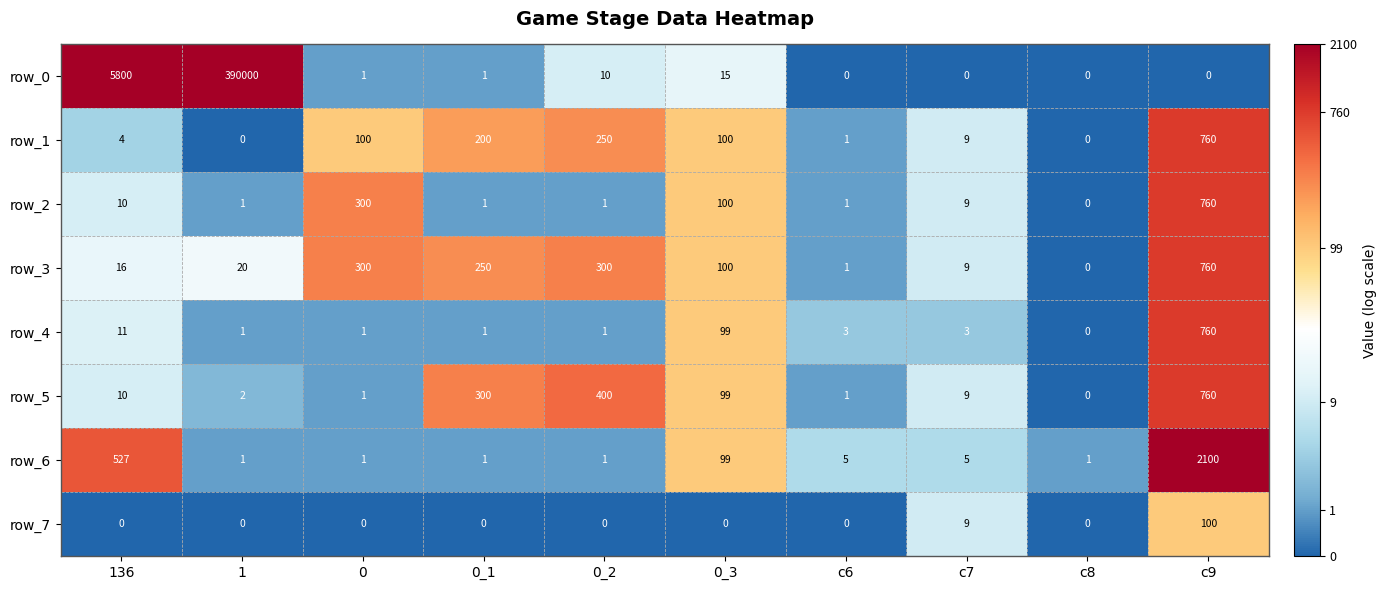

Between 136 and 0_3, which series saw the biggest shift?

row_0